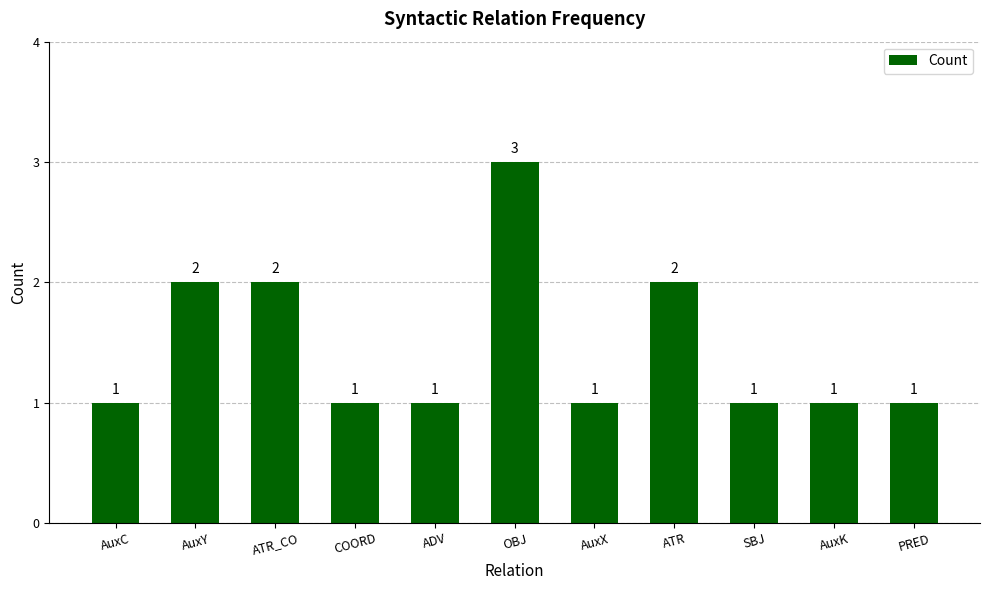

What is the label of the 8th bar from the left?

ATR